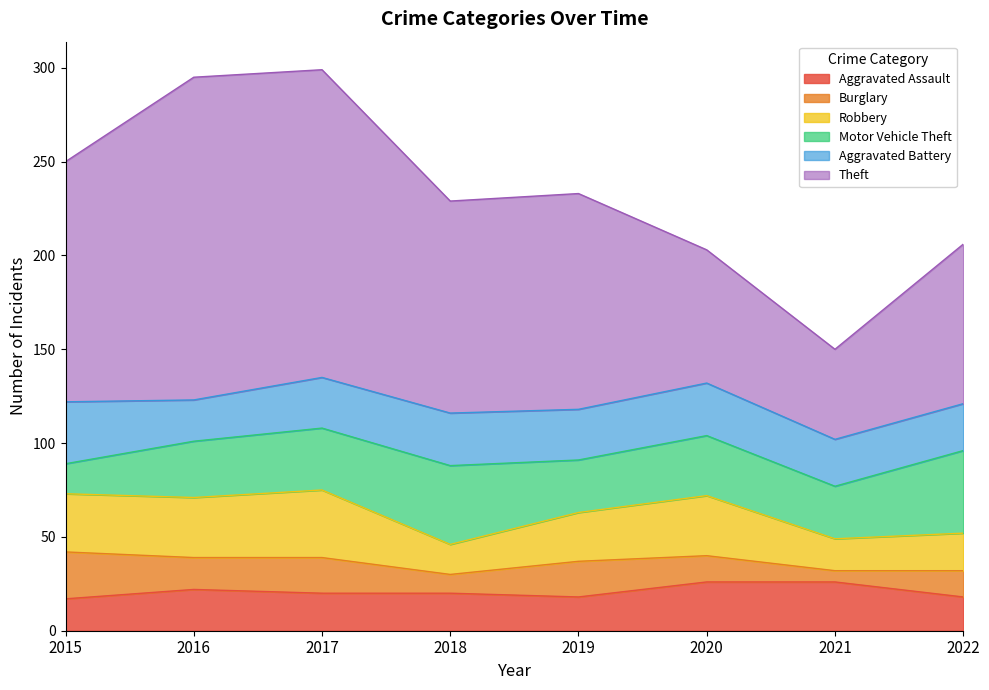

Is it true that Aggravated Assault equals 26 at 2021?

True